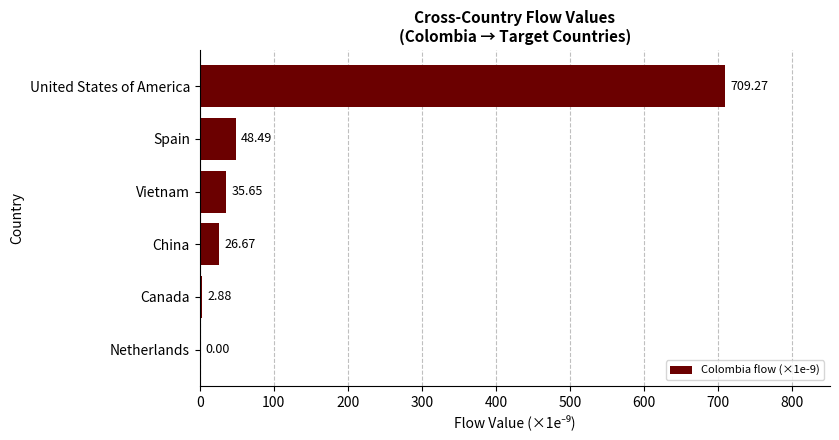

What is the sum of all values?

823.0